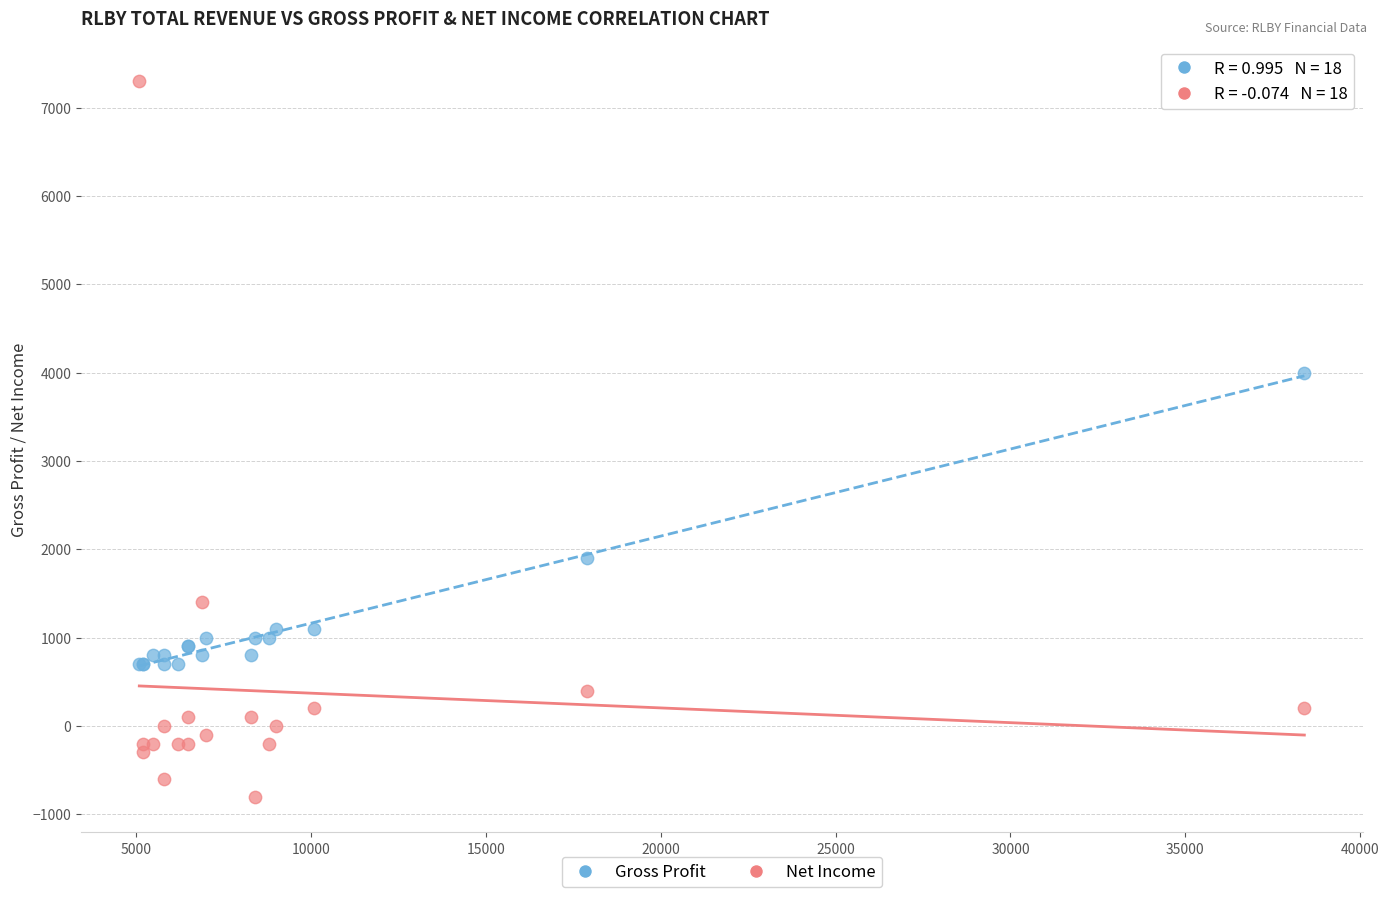

Which series reaches the minimum Y coordinate?

Net Income